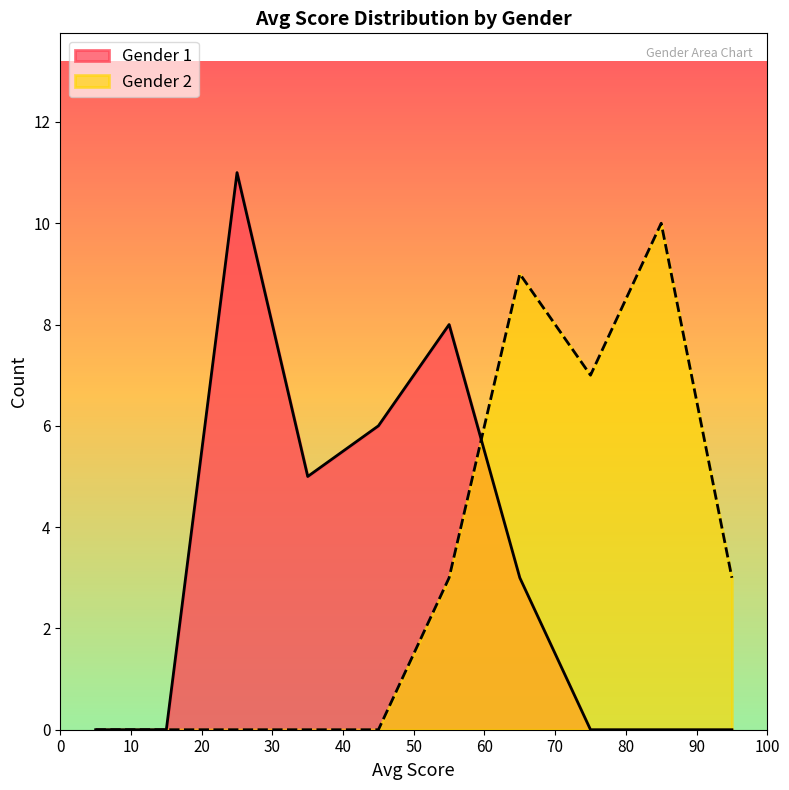

Rank the series by their maximum value, from highest to lowest.

Gender 1, Gender 2